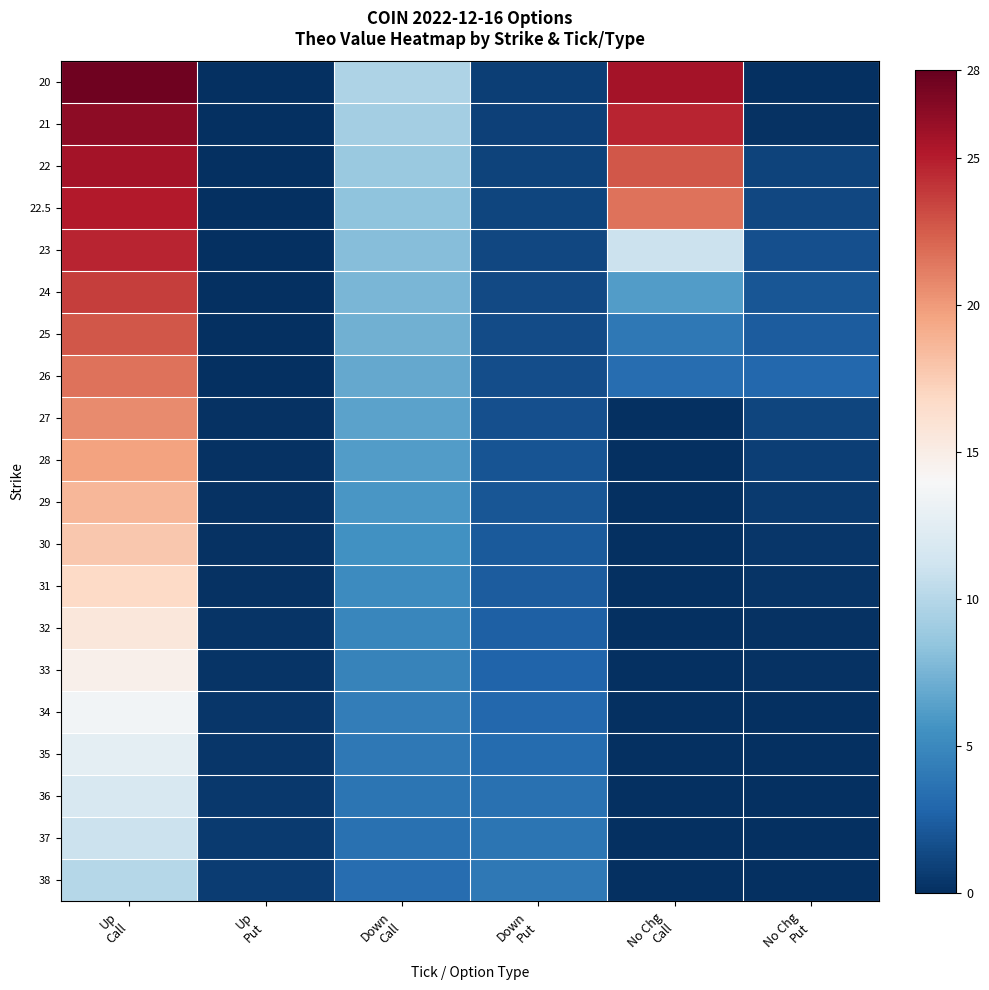

At Up Call, list the series in order from largest to smallest.

20, 21, 22, 22.5, 23, 24, 25, 26, 27, 28, 29, 30, 31, 32, 33, 34, 35, 36, 37, 38